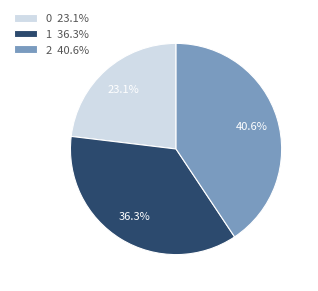

Approximately how many times larger is the value at 1 compared to 0?

1.6